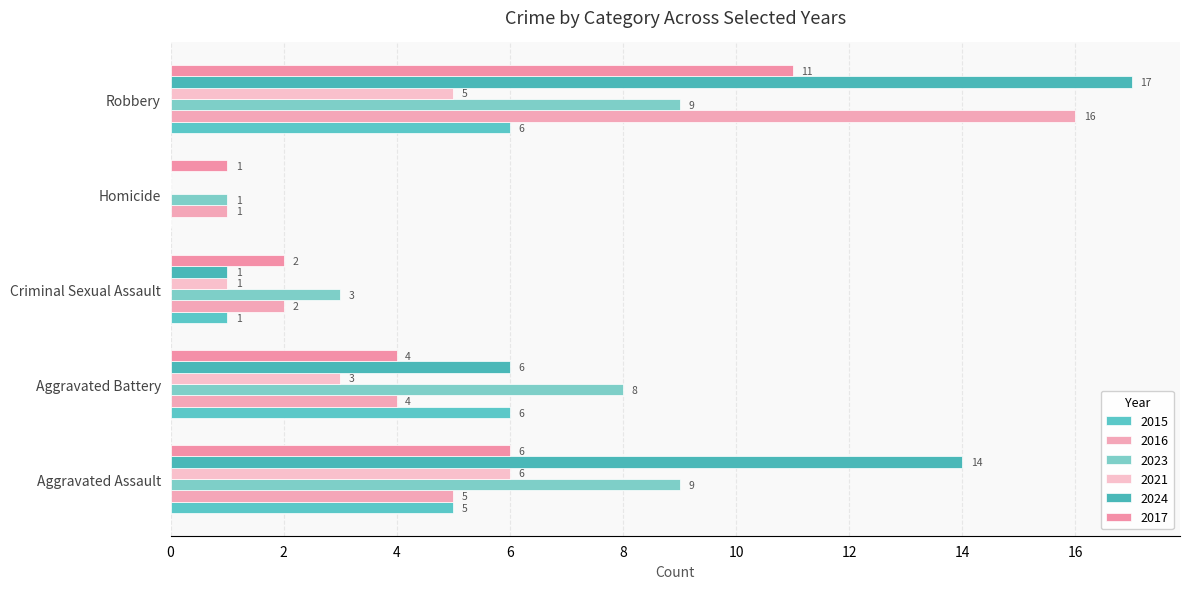

Reading left to right, extract all data points from this chart.

2015: Aggravated Assault=5	Aggravated Battery=6	Criminal Sexual Assault=1	Homicide=0	Robbery=6
2016: Aggravated Assault=5	Aggravated Battery=4	Criminal Sexual Assault=2	Homicide=1	Robbery=16
2023: Aggravated Assault=9	Aggravated Battery=8	Criminal Sexual Assault=3	Homicide=1	Robbery=9
2021: Aggravated Assault=6	Aggravated Battery=3	Criminal Sexual Assault=1	Homicide=0	Robbery=5
2024: Aggravated Assault=14	Aggravated Battery=6	Criminal Sexual Assault=1	Homicide=0	Robbery=17
2017: Aggravated Assault=6	Aggravated Battery=4	Criminal Sexual Assault=2	Homicide=1	Robbery=11